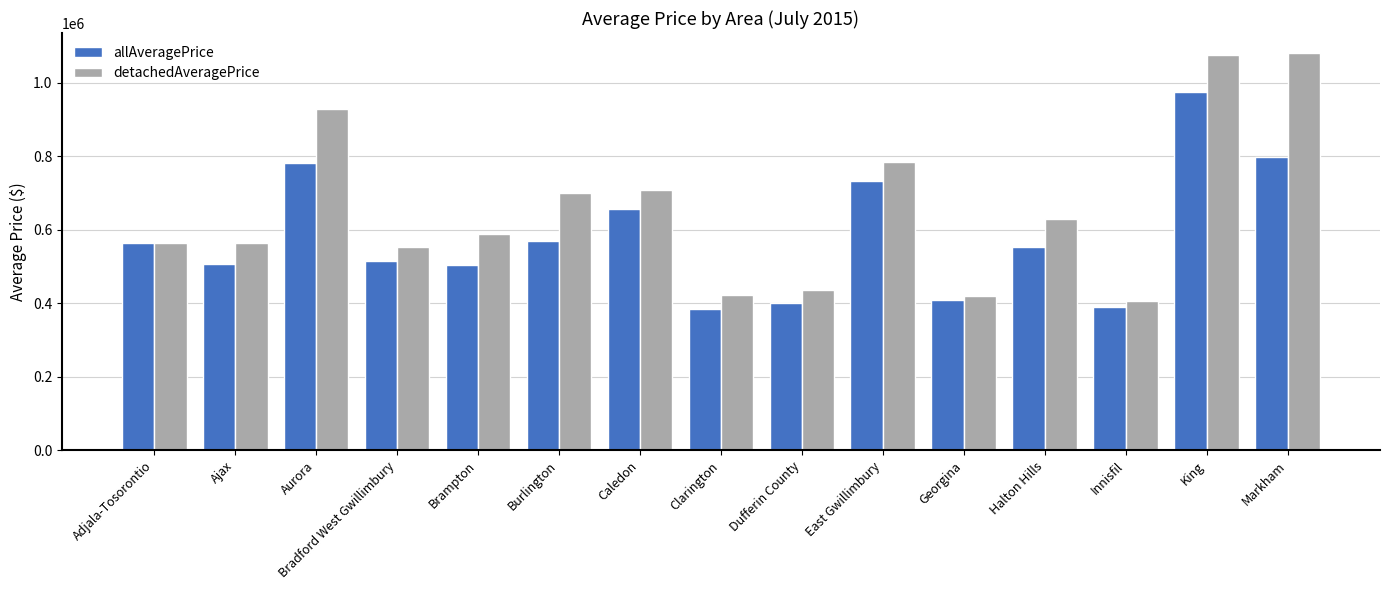

What is the lowest value of the allAveragePrice series?

384554